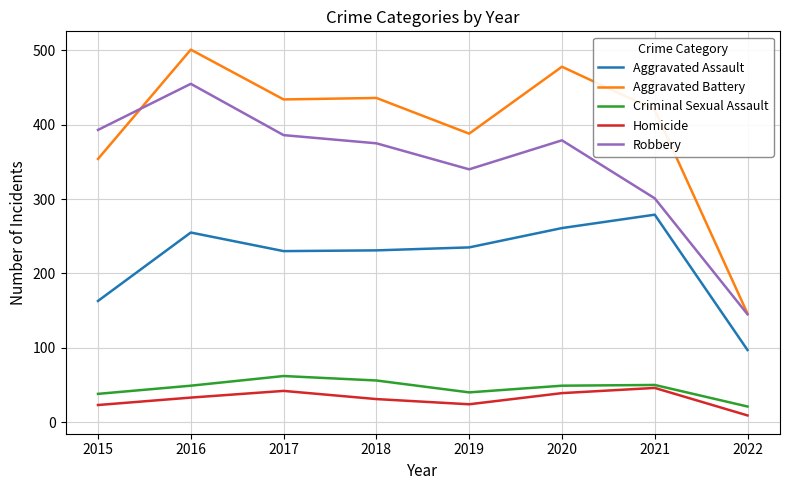

Rank the series by their maximum value, from lowest to highest.

Homicide, Criminal Sexual Assault, Aggravated Assault, Robbery, Aggravated Battery